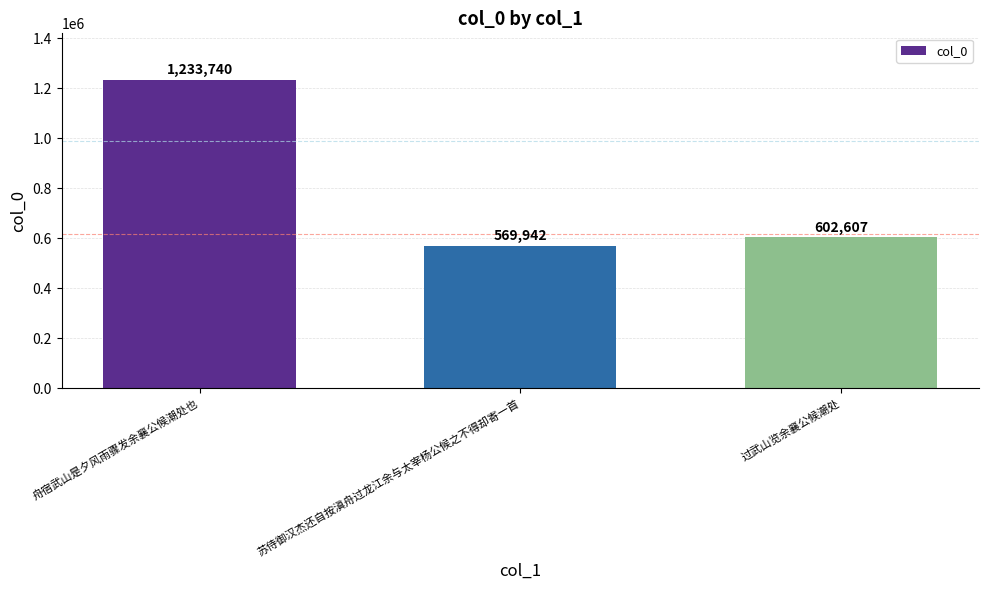

Reading right to left, extract all data points from this chart.

602607	569942	1233740